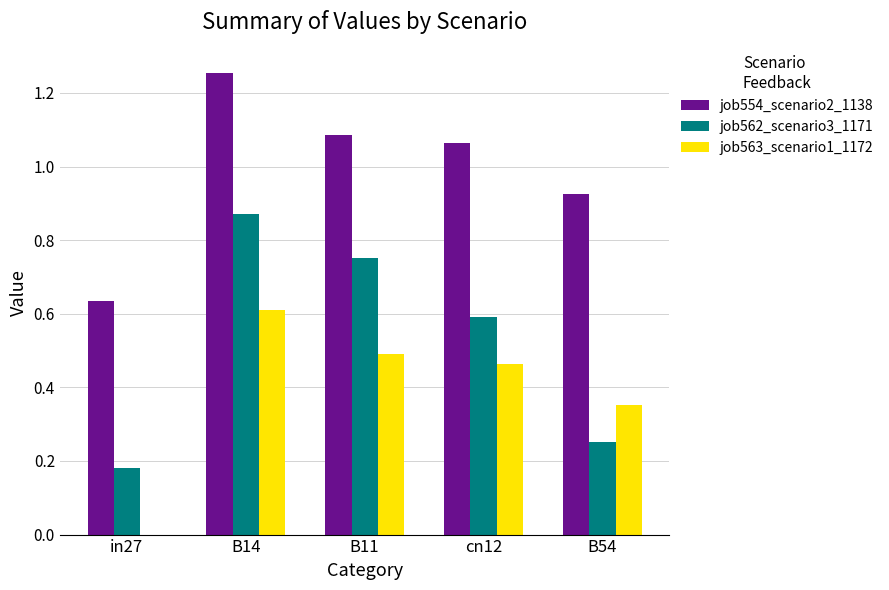

What is the sum of the job554_scenario2_1138 values at in27 and cn12?

1.7